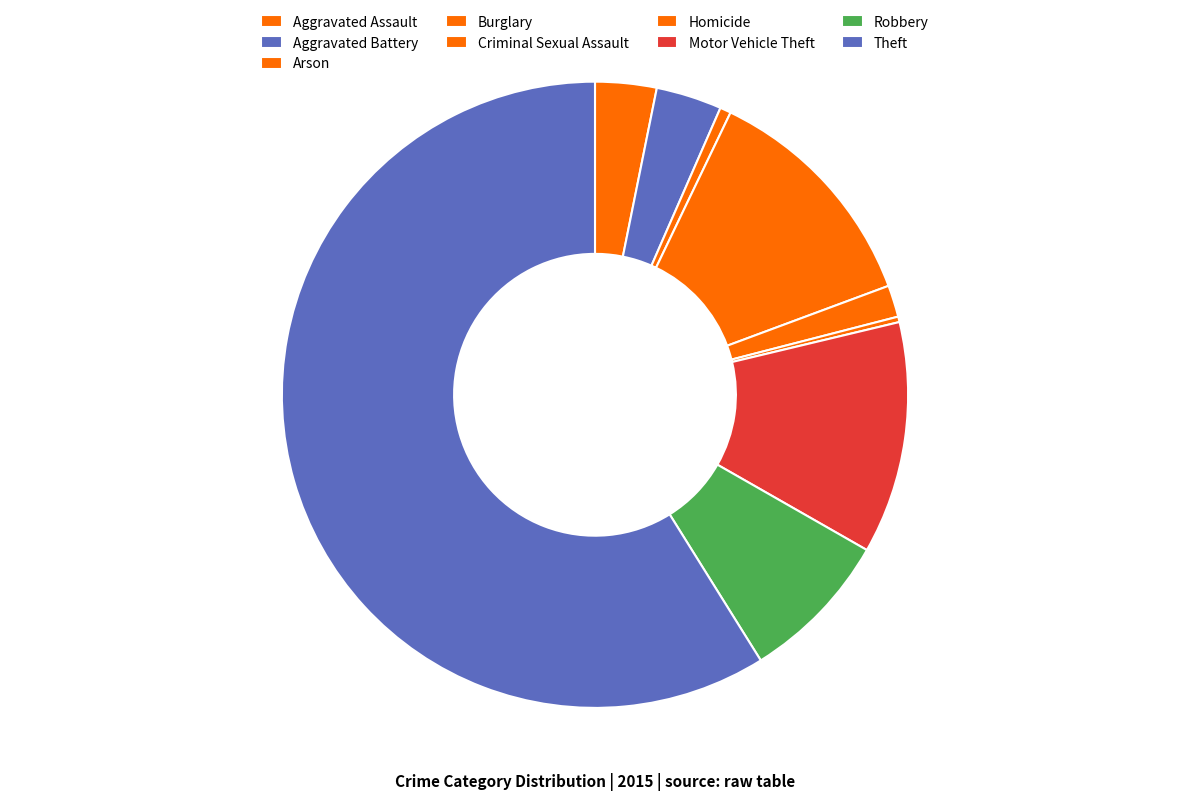

Is there a majority slice in this chart?

Yes